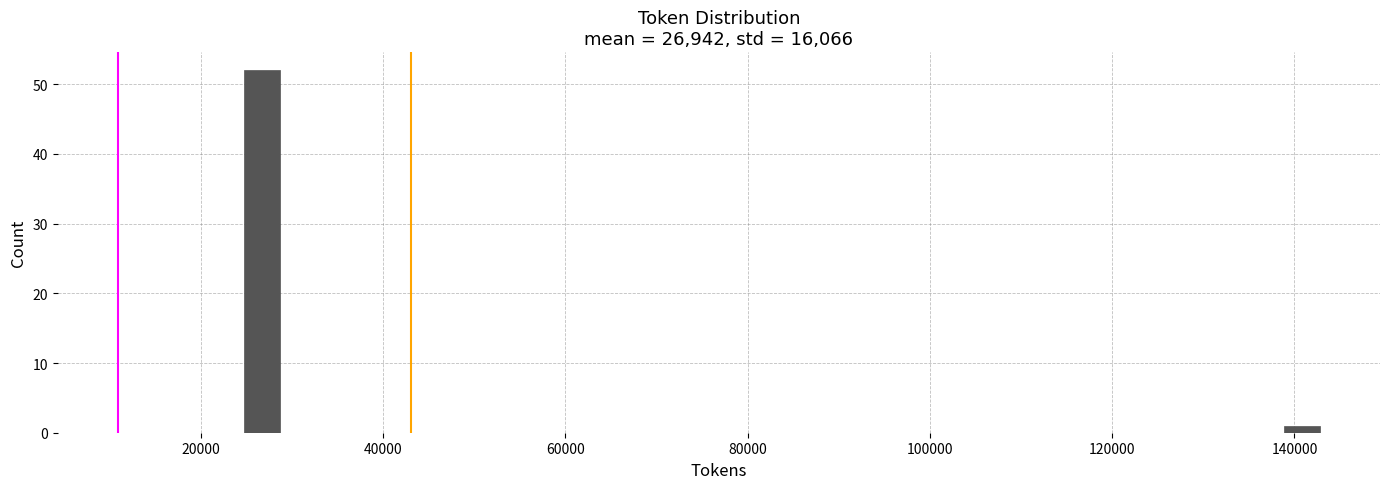

Around what value on the x-axis is the tallest bar? Give the approximate position of its centre, as read against the axis.

26000